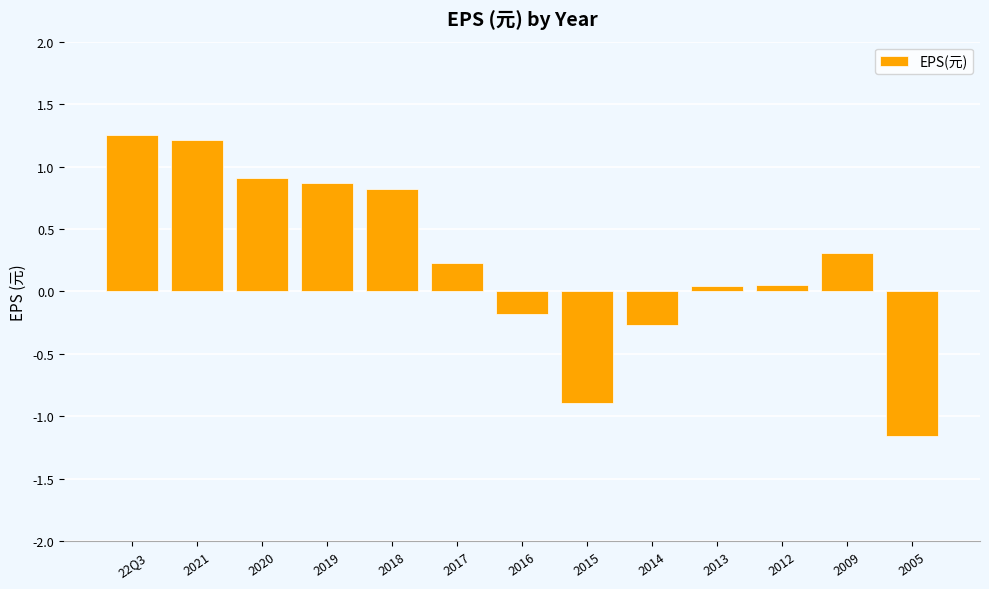

What is the difference between the maximum and minimum values?

2.4